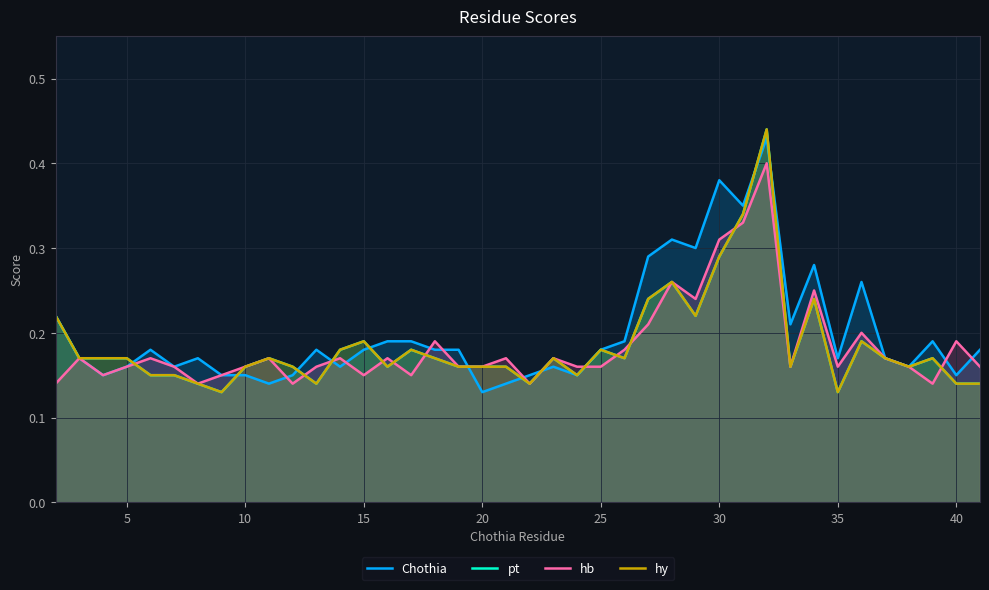

Rank the series by their maximum value, from highest to lowest.

pt, hy, Chothia, hb